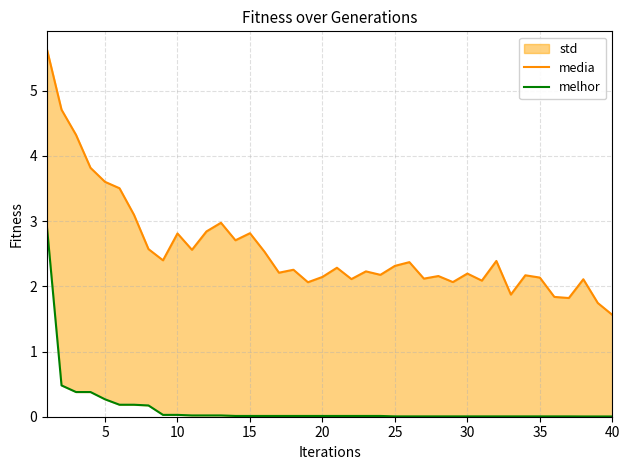

What is the difference between the media values at 30 and 10?

0.5